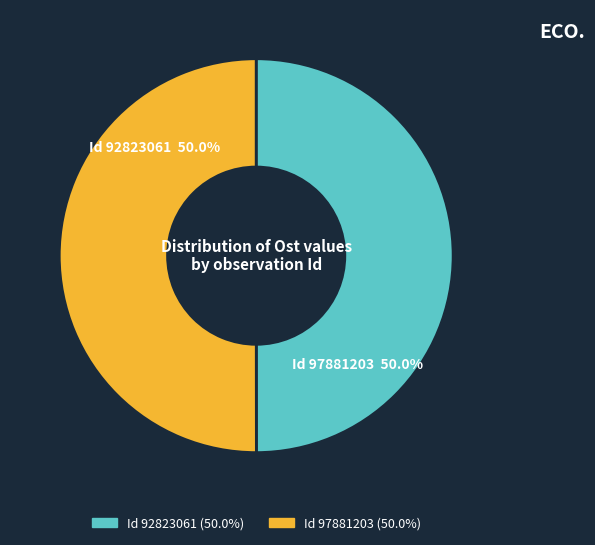

What is the ratio of the value at Id 92823061 to the value at Id 97881203?

1.0